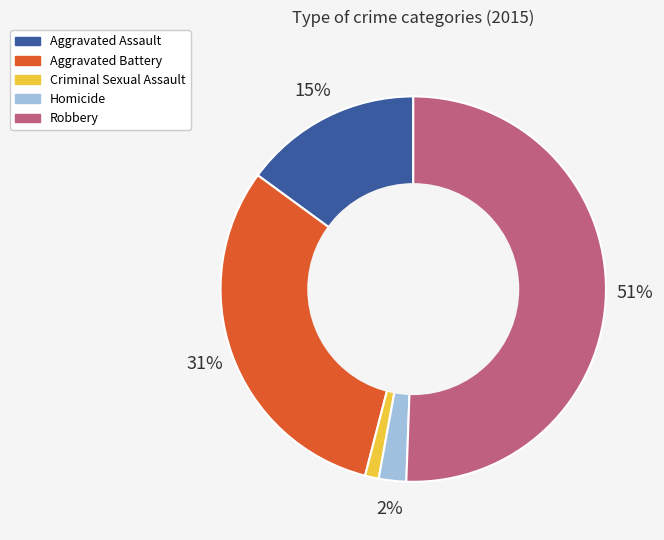

Rank the categories by value from highest to lowest.

Robbery, Aggravated Battery, Aggravated Assault, Homicide, Criminal Sexual Assault